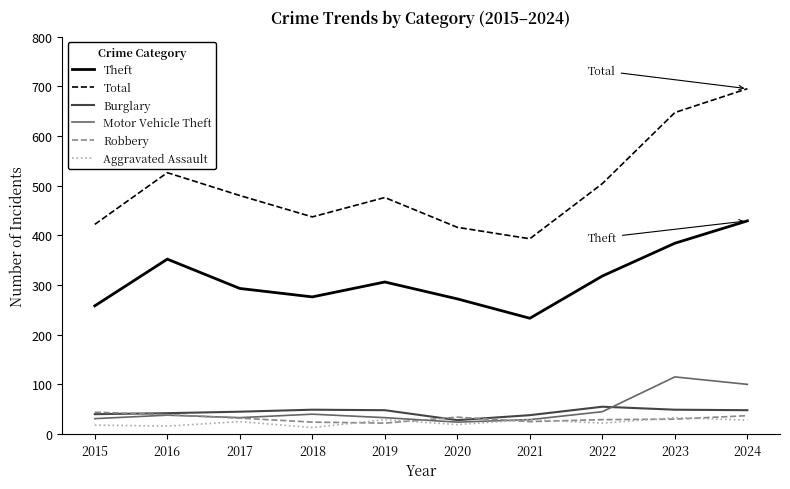

What is the greatest value displayed?

695